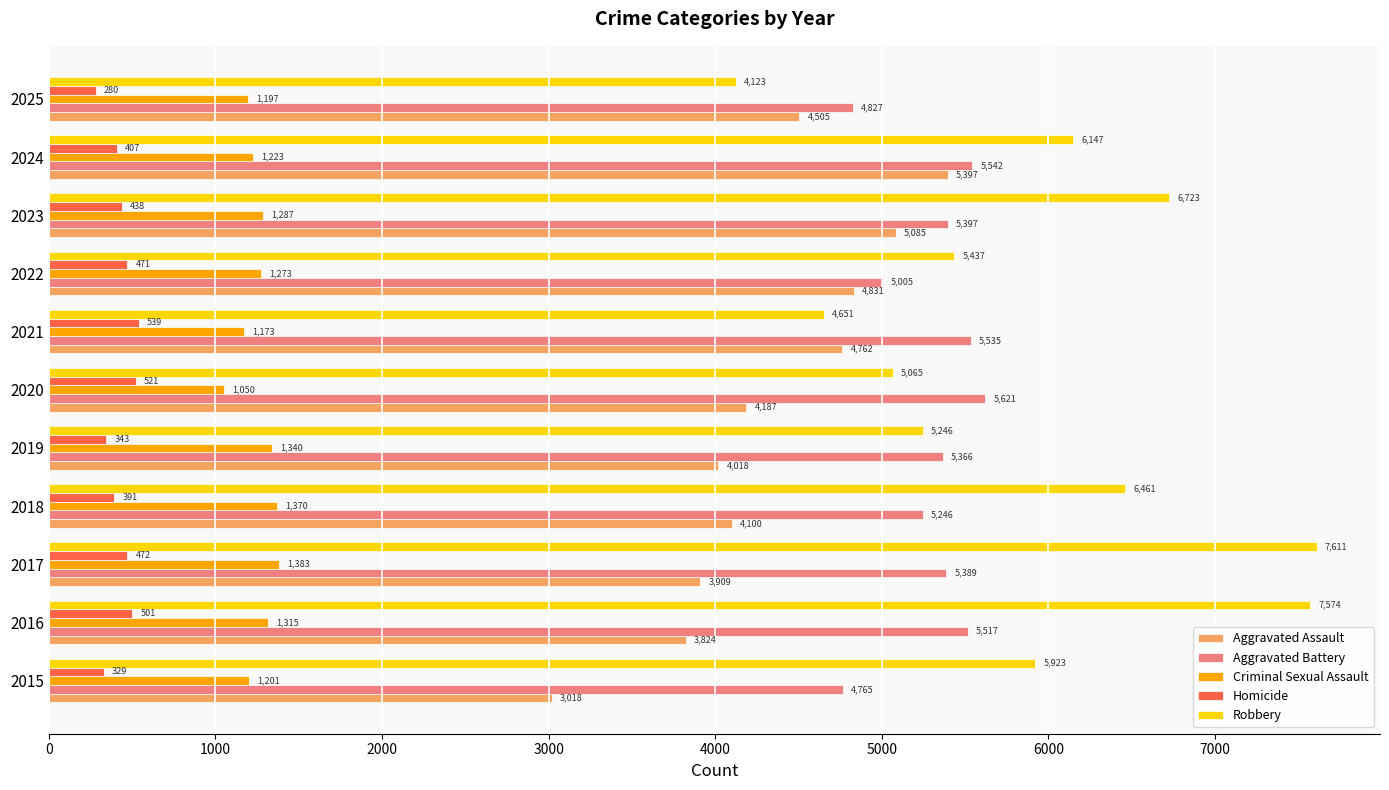

What is the difference between the maximum and minimum values in the Robbery series?

3488